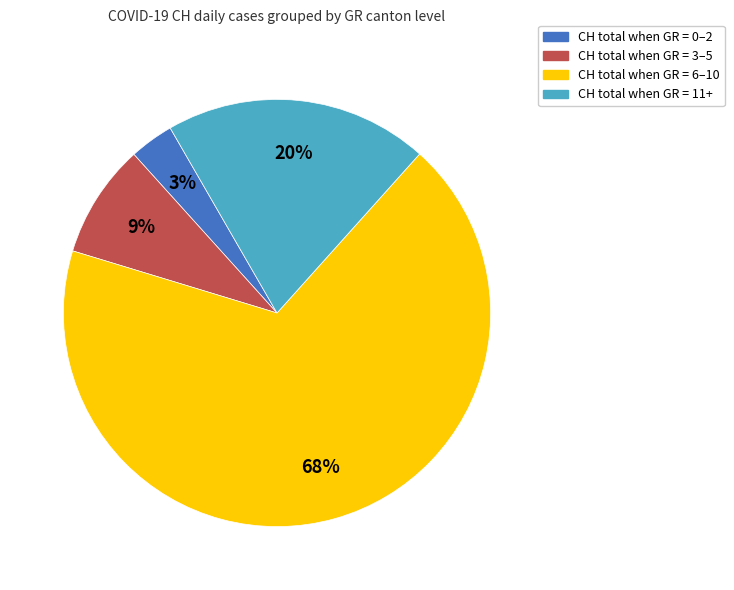

To the nearest percent, what is the difference between the largest and smallest slice percentages?

65%